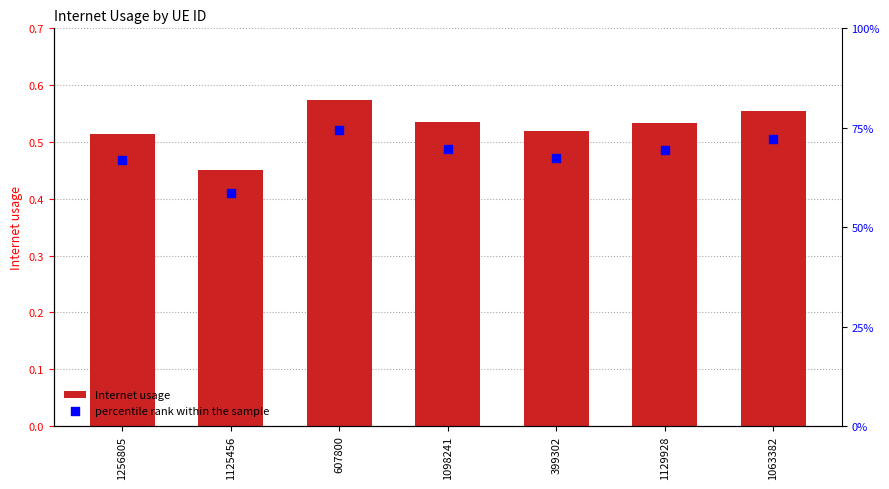

Is the value of Internet usage at 1098241 greater than the value of percentile rank within the sample at 1125456?

No